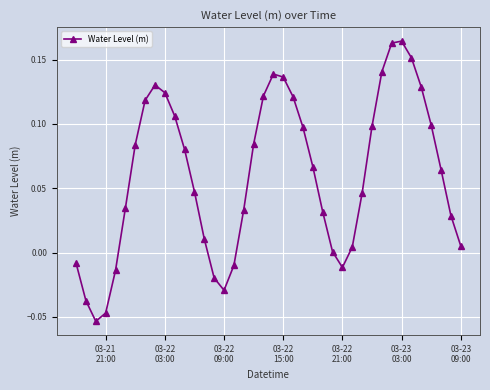

How many interior local valleys (lower than both neighbors) does the data have?

3